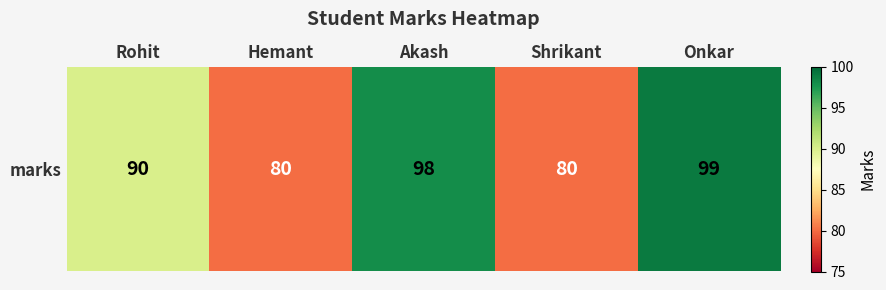

Is it true that the value at Onkar is 132?

False